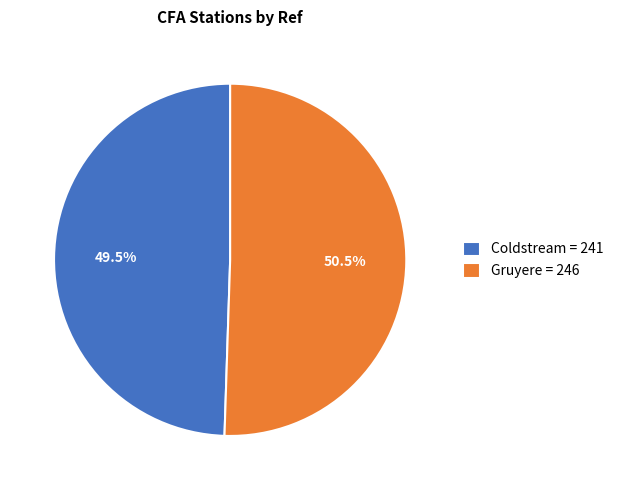

Is there a majority slice in this chart?

Yes